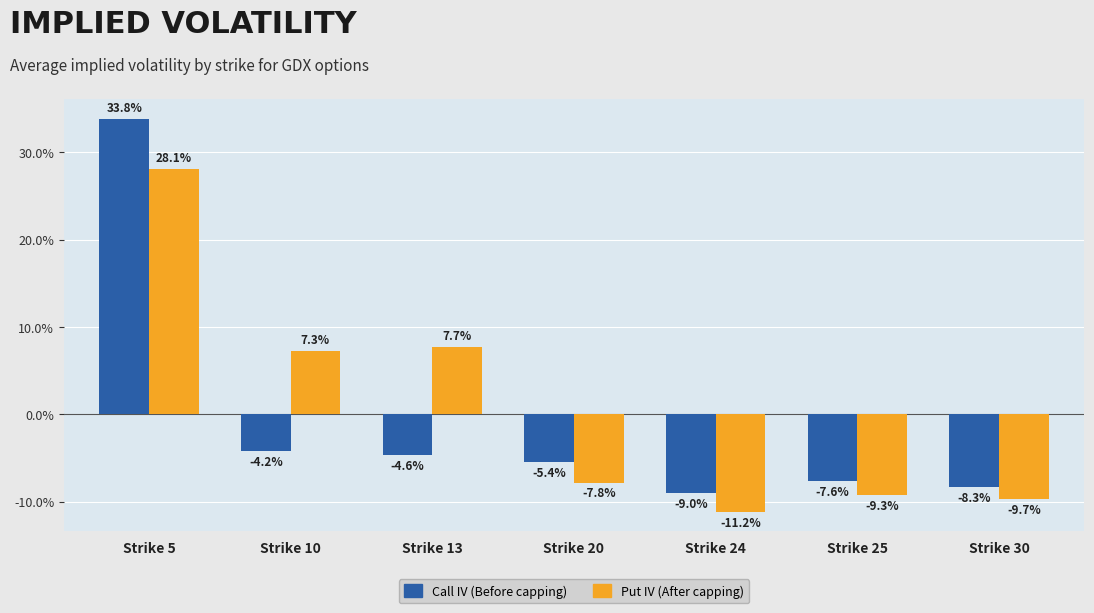

Are the bars horizontal?

No